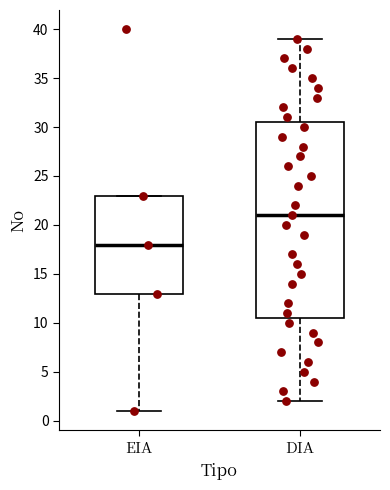

Which box has the lowest median line?

EIA